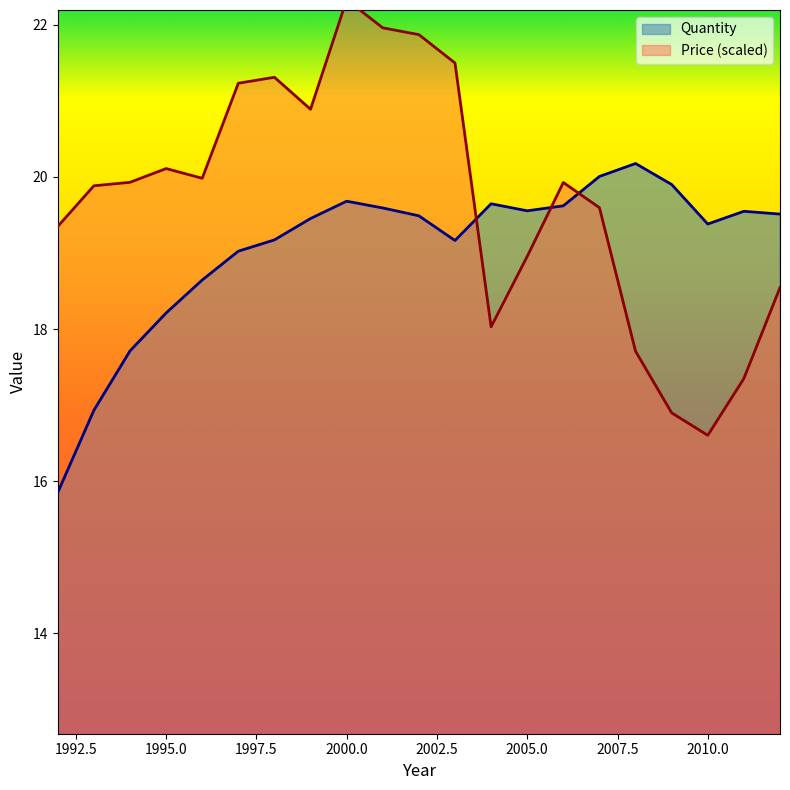

List the series in order of their overall mean, lowest first.

Quantity, Price